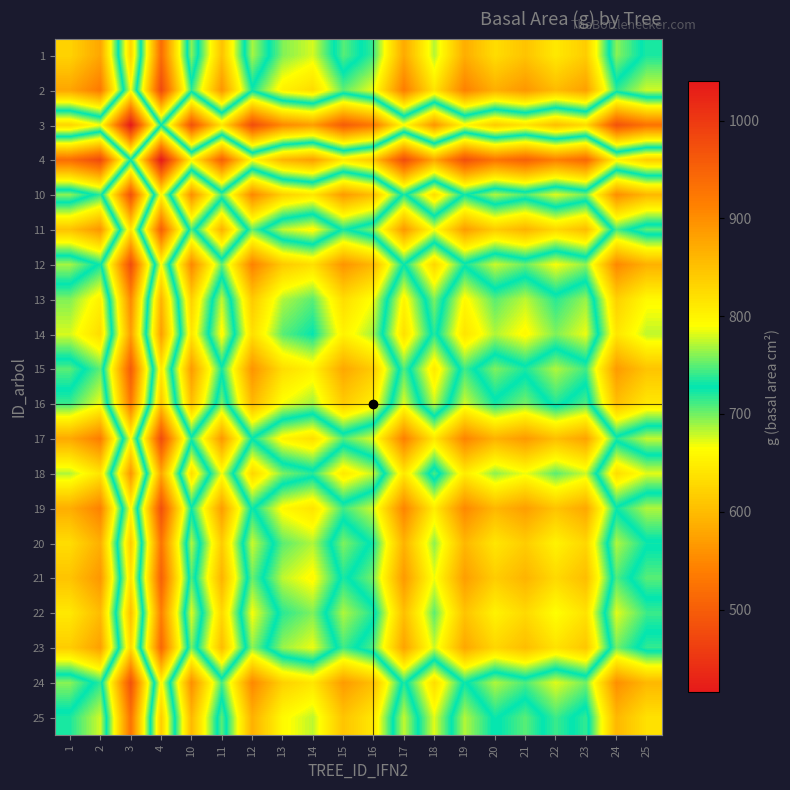

Between 13 and 15, which series saw the biggest shift?

1